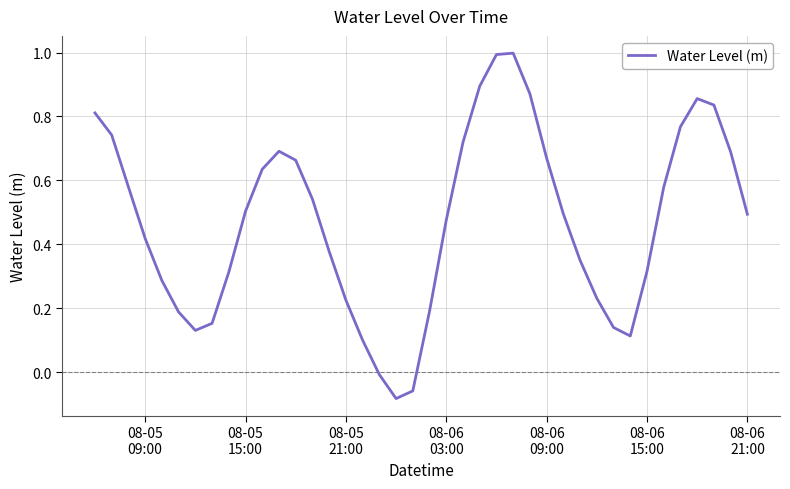

What is the difference between the maximum and minimum values?

1.1